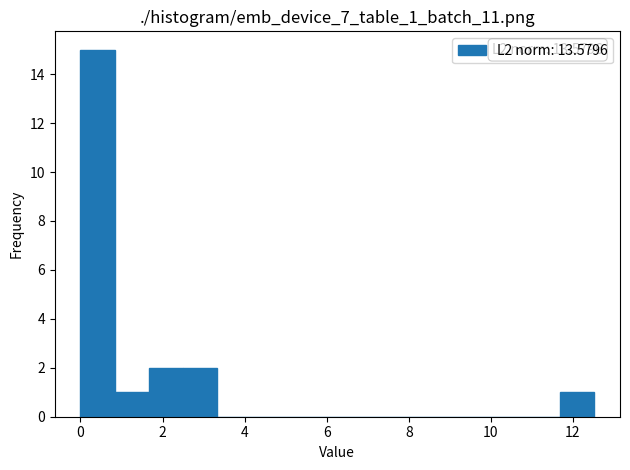

Which range on the x-axis has the tallest bar?

0.0 to 0.8